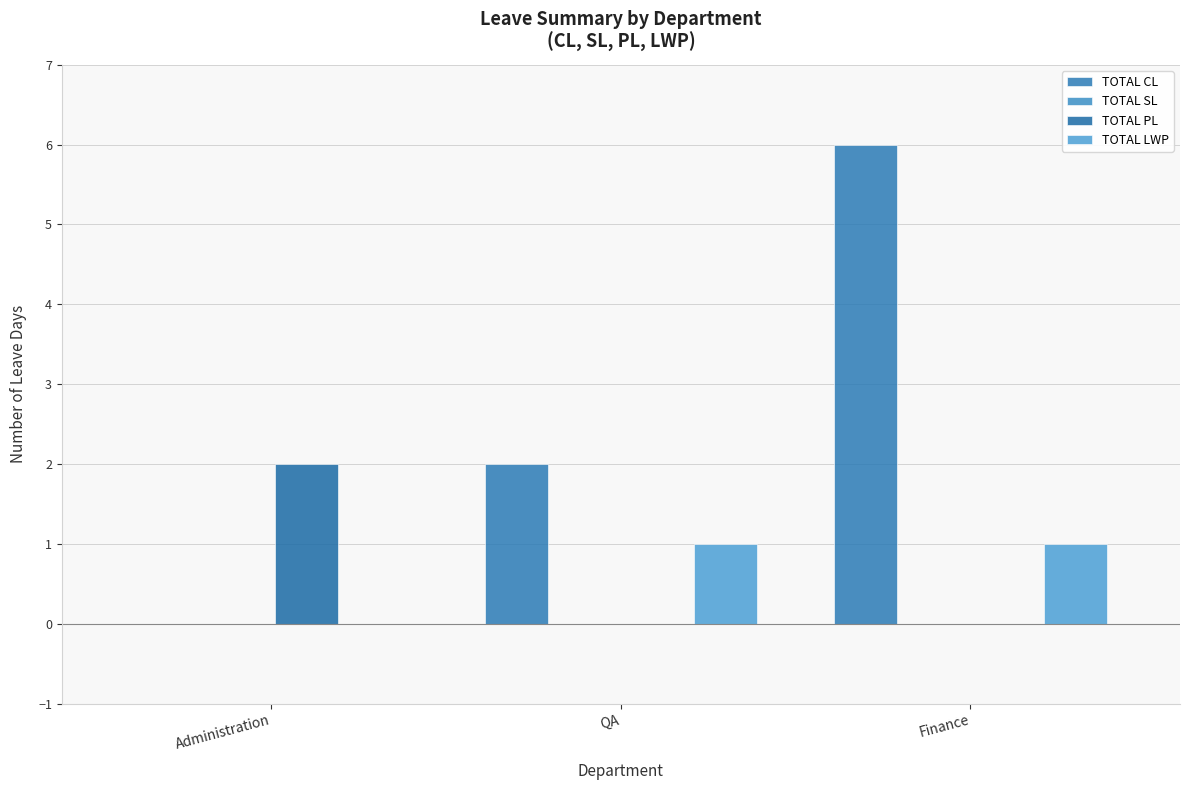

Reading left to right, extract all data points from this chart.

TOTAL CL: Administration=0	QA=2	Finance=6
TOTAL SL: Administration=0	QA=0	Finance=0
TOTAL PL: Administration=2	QA=0	Finance=0
TOTAL LWP: Administration=0	QA=1	Finance=1